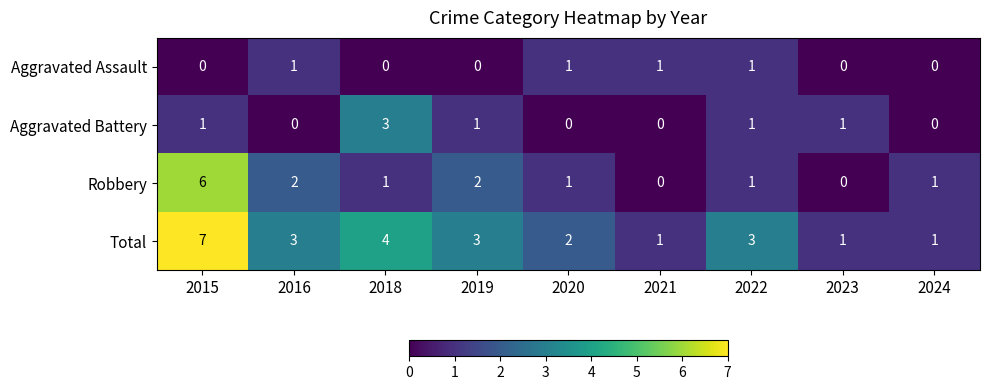

What is the sum of all Aggravated Battery values?

7